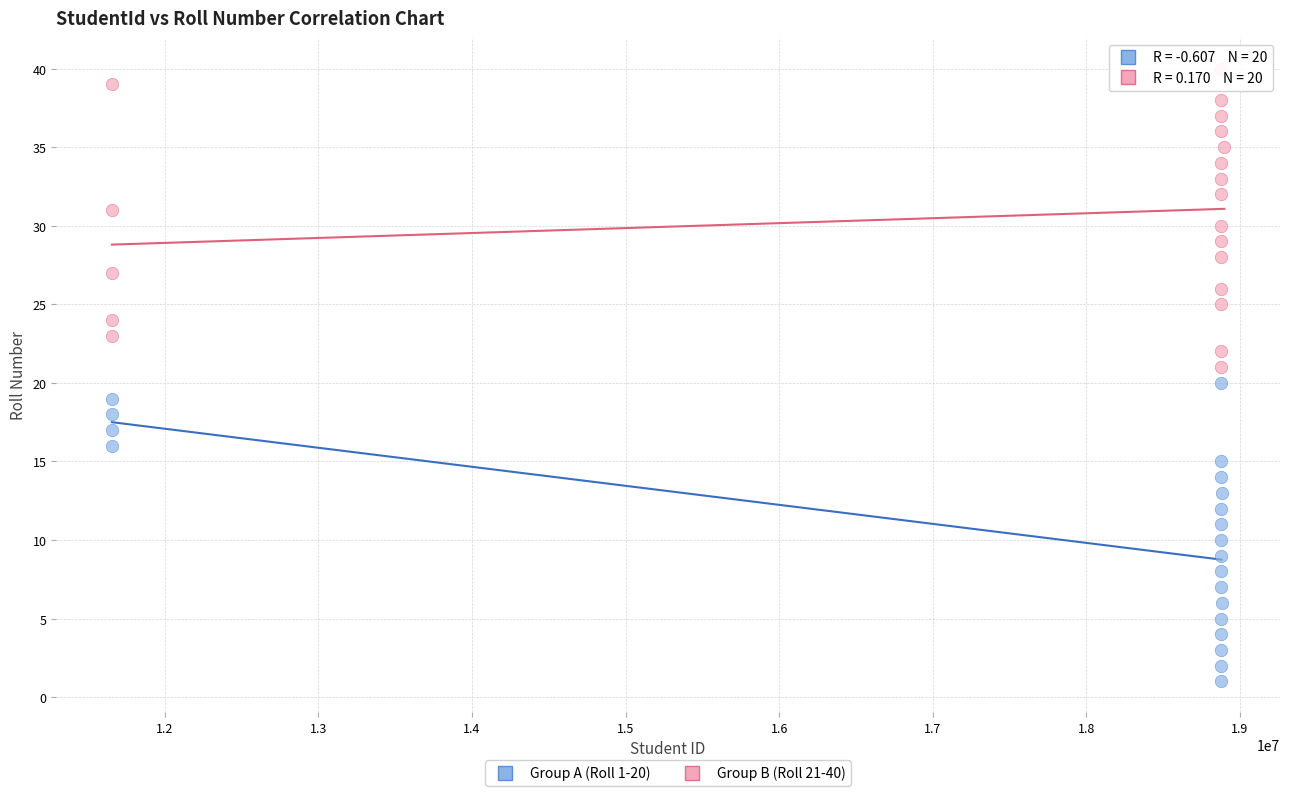

Which series reaches the maximum Y coordinate?

Group B (Roll 21-40)